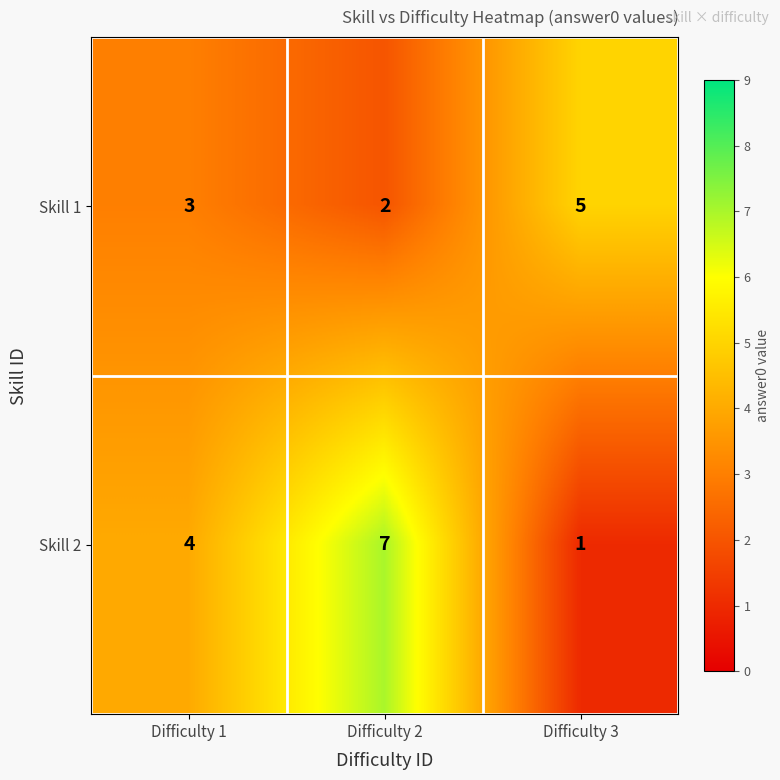

True or false: Skill 2 has a value of 13 at Difficulty 2.

False